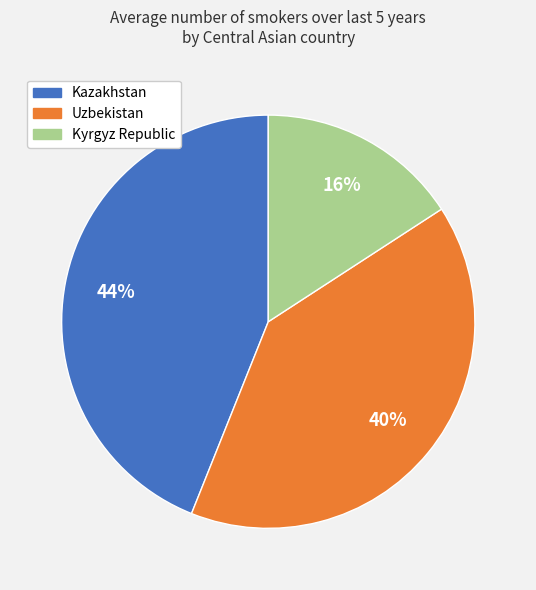

How many segments does this pie chart have?

3